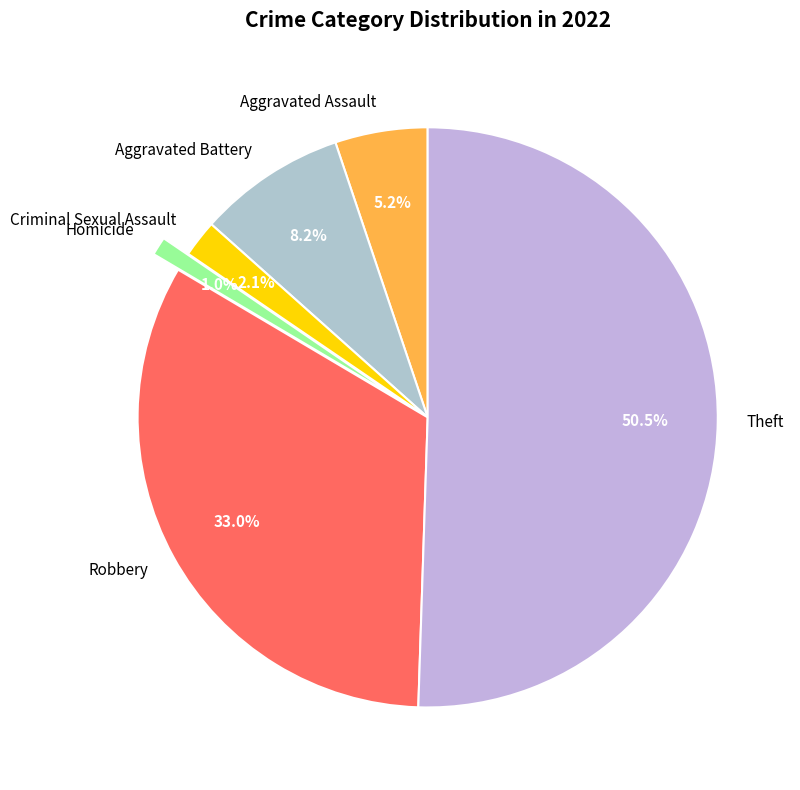

Is Aggravated Battery the majority of the pie?

No